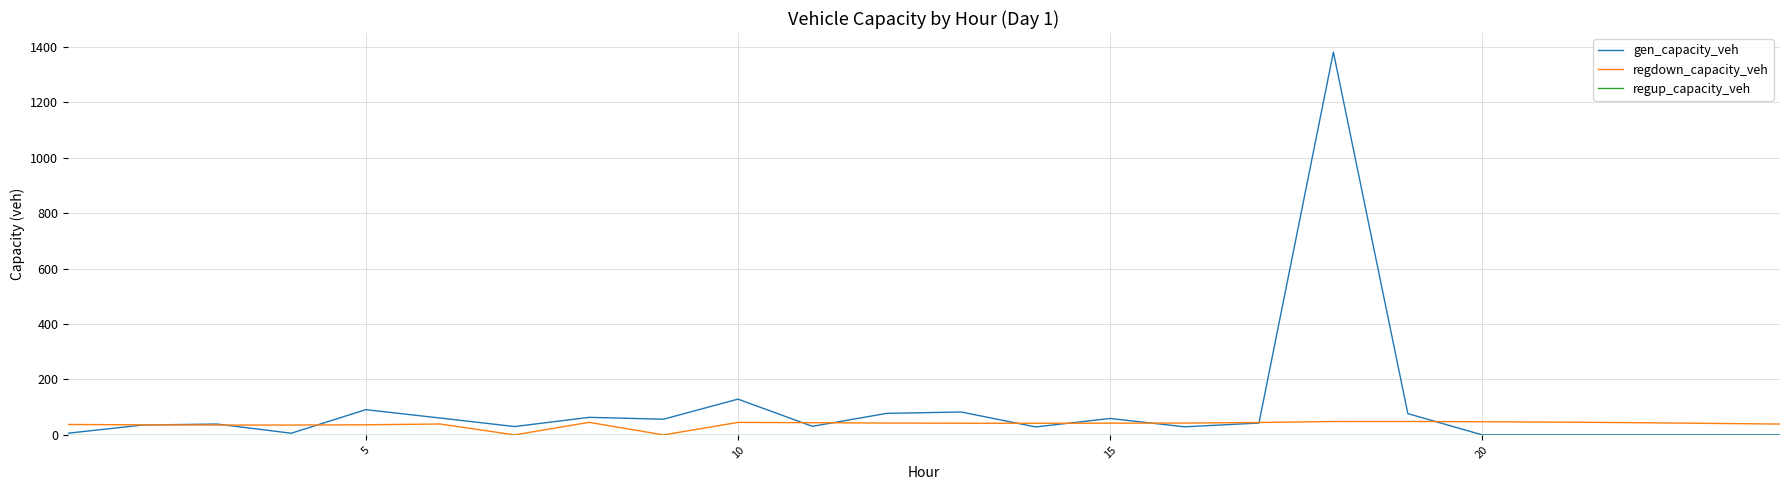

What is the highest value of the regdown_capacity_veh series?

48.4